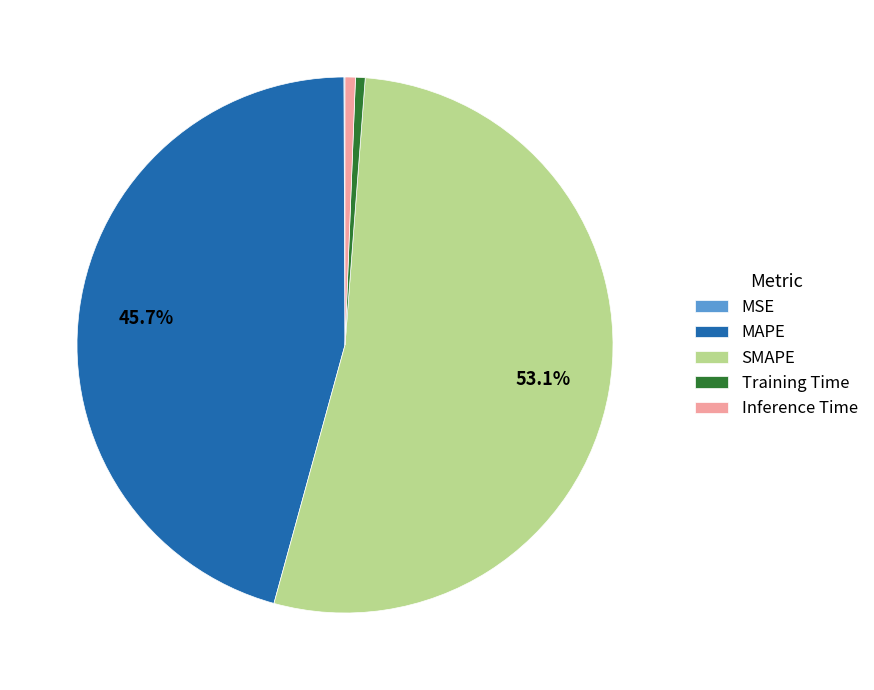

Which category has the biggest portion of the pie?

SMAPE